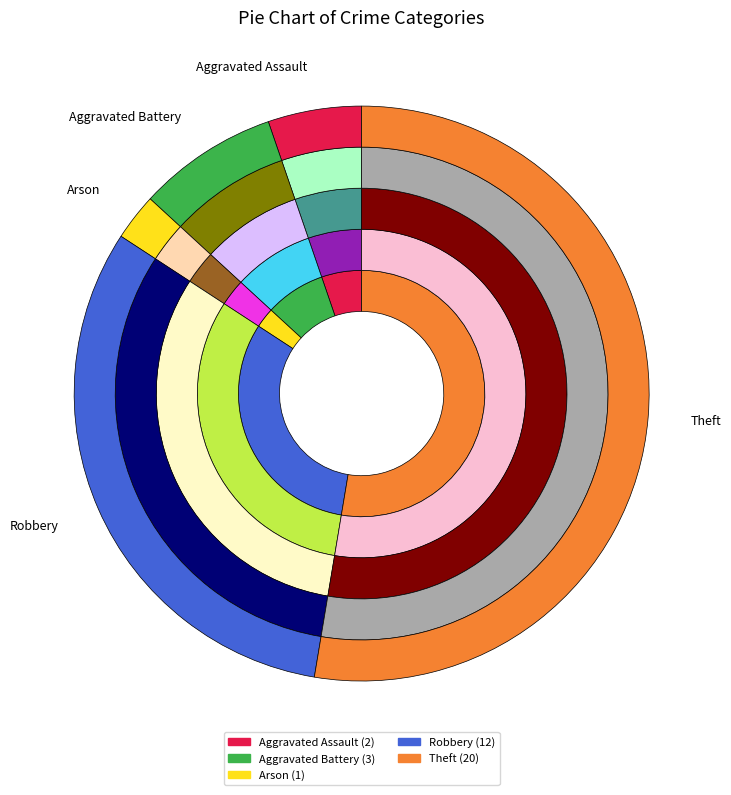

To the nearest percent, what portion does Robbery represent?

32%